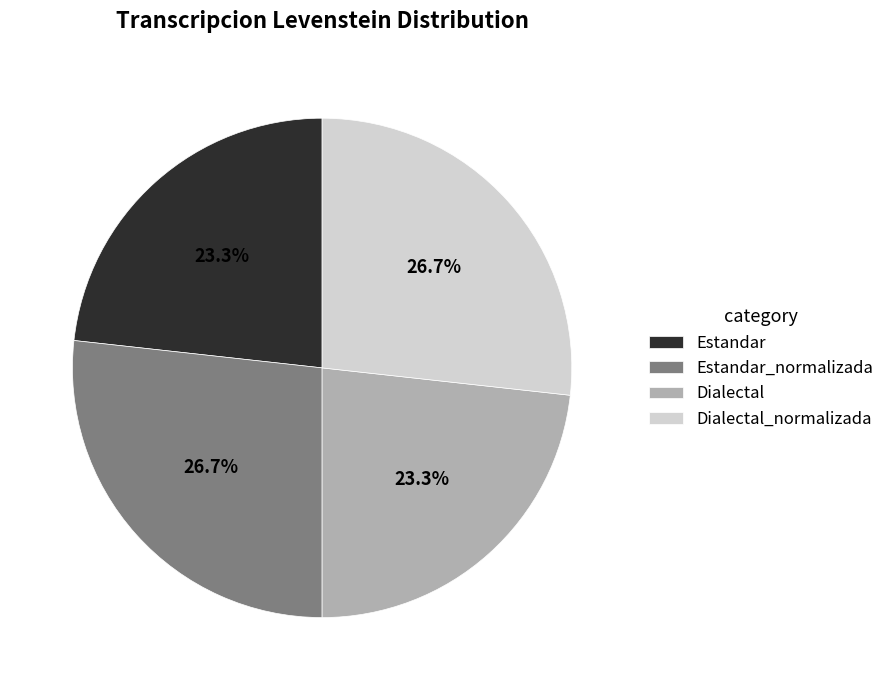

The Estandar slice represents 23% of the pie. True or false?

True